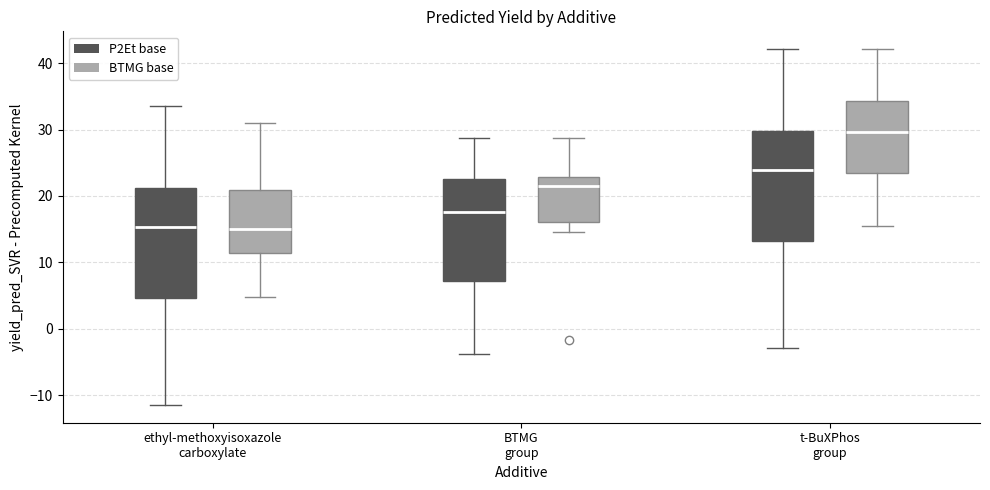

Reading left to right, transcribe this box plot: for each box, give where its median line is, the range the box spans, and where its two whiskers end, as read against the y-axis. The values are not printed on the chart, so give them approximately, as read against the axis.

ethyl-methoxyisoxazole carboxylate (P2Et base): median 15, box 5 to 21, whiskers -11 to 34
ethyl-methoxyisoxazole carboxylate (BTMG base): median 15, box 11 to 21, whiskers 5 to 31
BTMG group (P2Et base): median 18, box 7 to 23, whiskers -4 to 29
BTMG group (BTMG base): median 22, box 16 to 23, whiskers 14 to 29
t-BuXPhos group (P2Et base): median 24, box 13 to 30, whiskers -3 to 42
t-BuXPhos group (BTMG base): median 30, box 24 to 34, whiskers 15 to 42